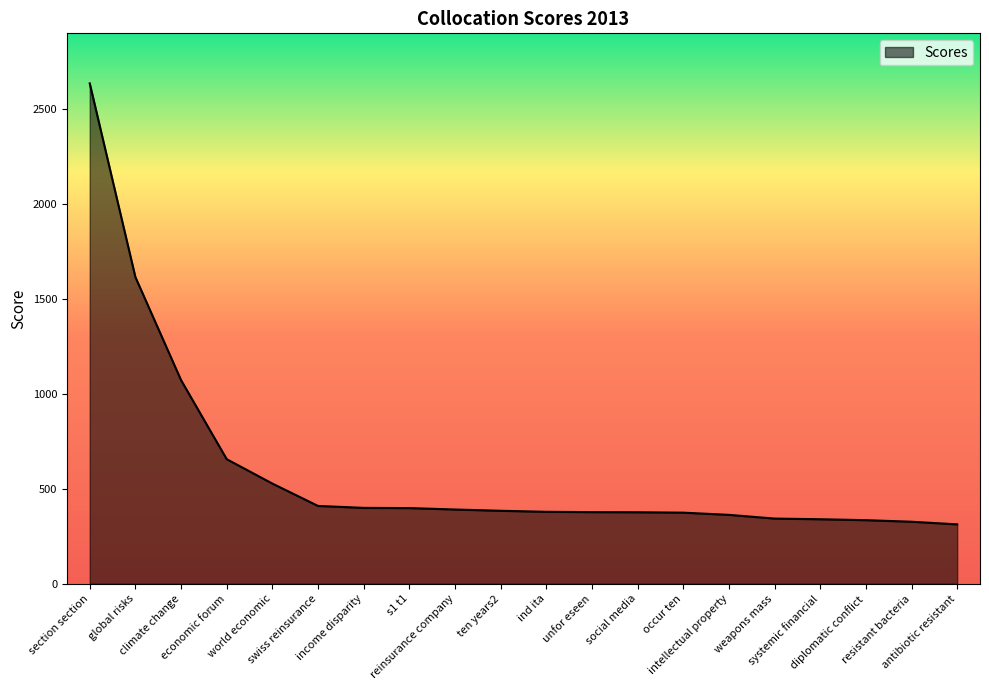

What is the difference between the values at unfor eseen and occur ten?

2.8